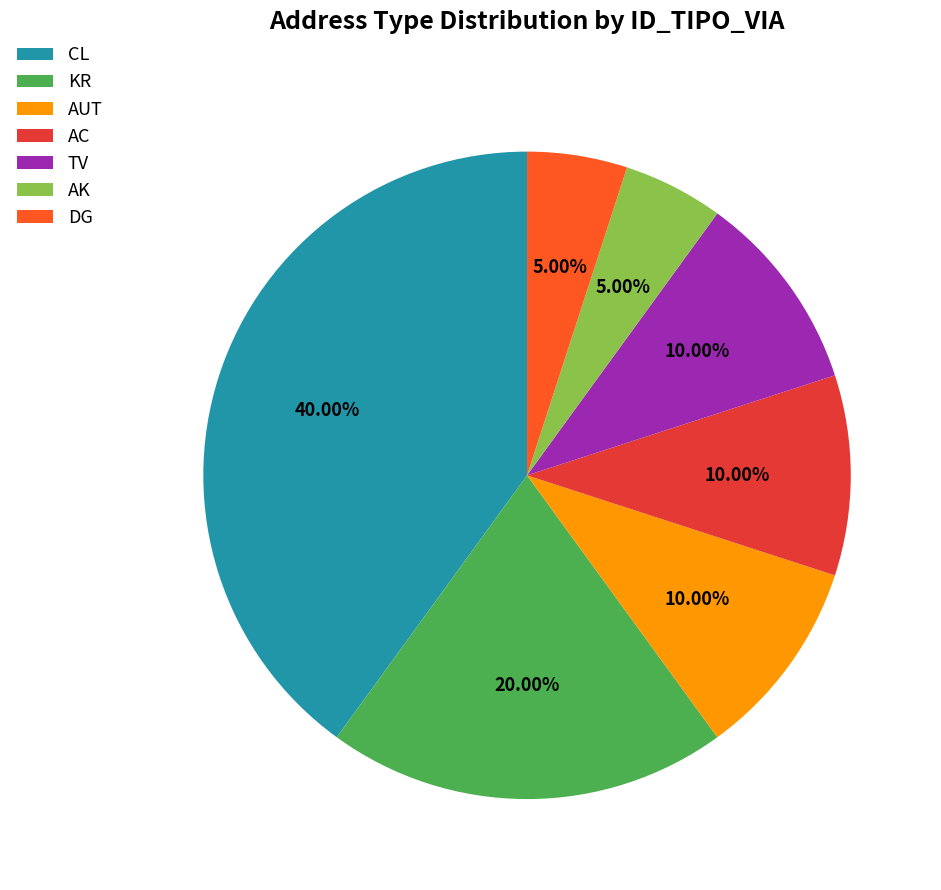

How many segments does this pie chart have?

7